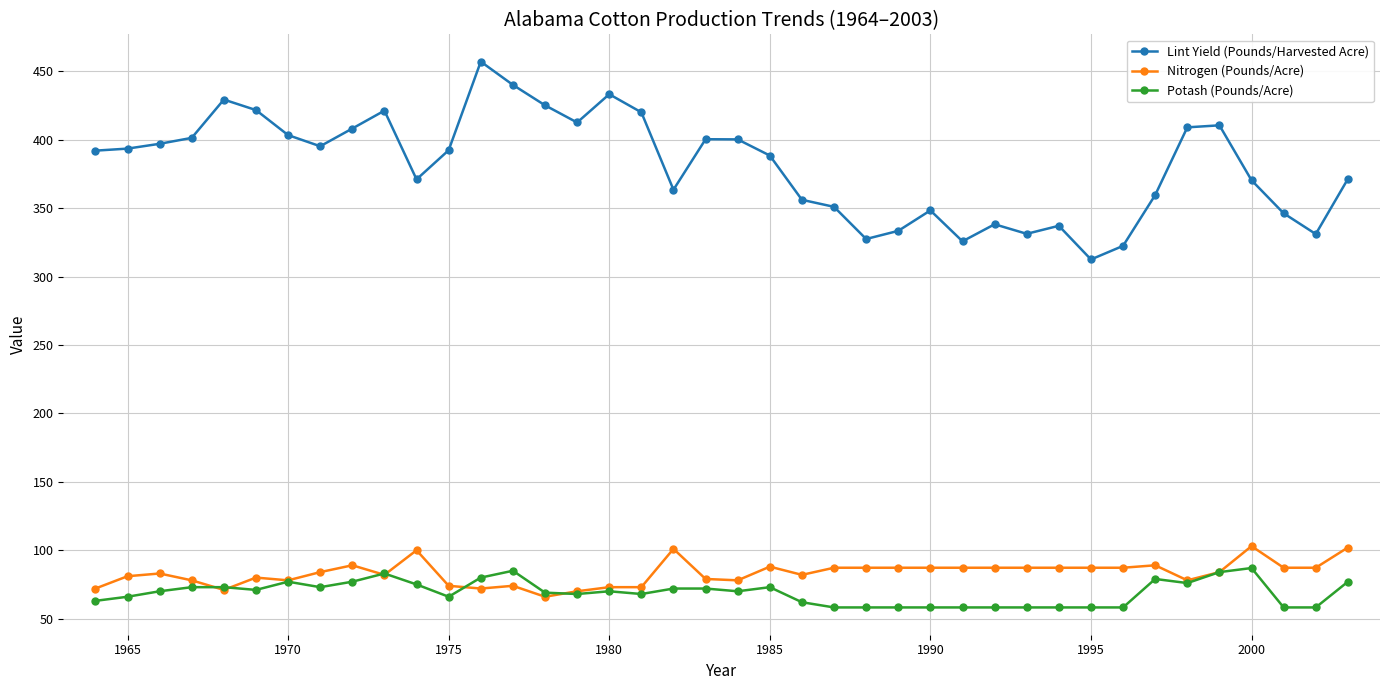

Is this an area chart (filled region under the line)?

No